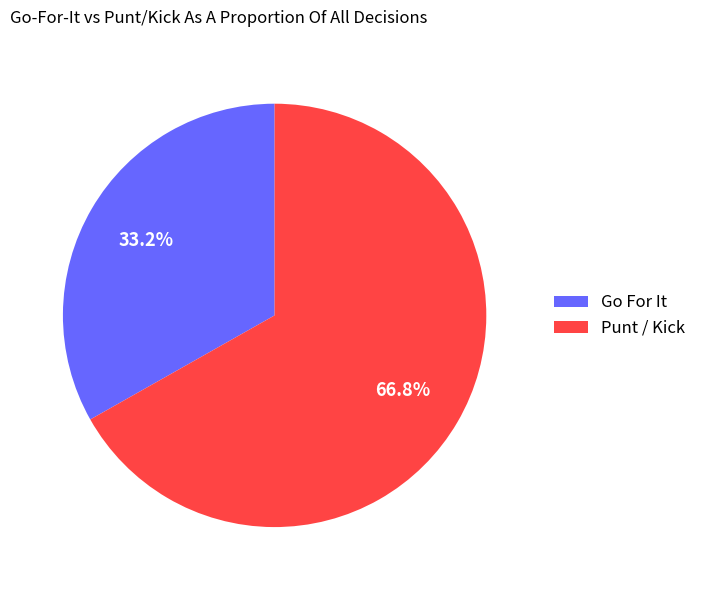

To the nearest percent, what is the average slice percentage?

50%